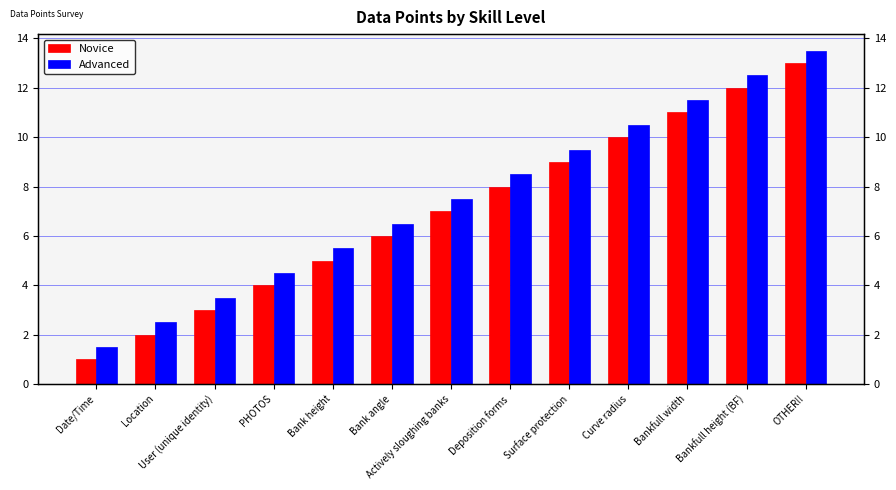

What is the minimum value for Advanced?

1.5